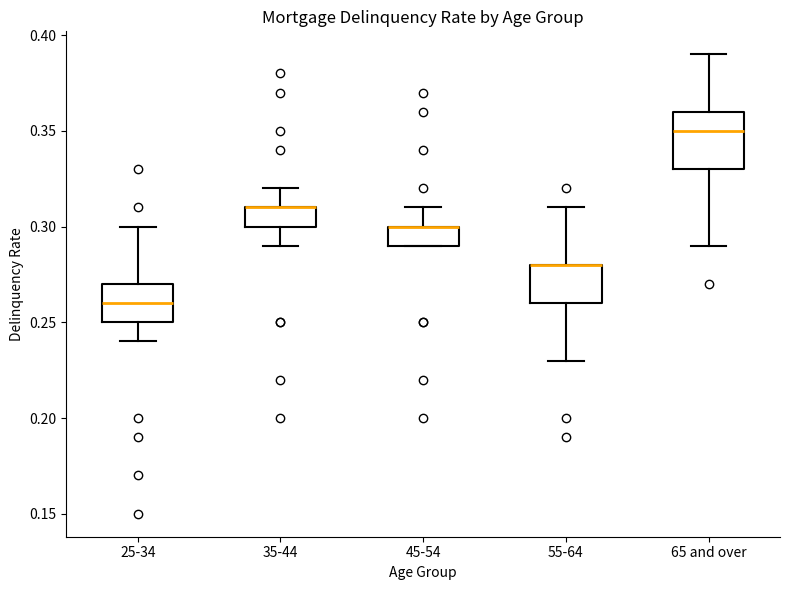

Reading left to right, transcribe this box plot: for each box, give where its median line is, the range the box spans, and where its two whiskers end, as read against the y-axis. The values are not printed on the chart, so give them approximately, as read against the axis.

25-34: median 0.26, box 0.25 to 0.27, whiskers 0.24 to 0.30
35-44: median 0.31 (drawn on the box's upper edge), box 0.30 to 0.31, whiskers 0.29 to 0.32
45-54: median 0.30 (drawn on the box's upper edge), box 0.29 to 0.30, whiskers 0.29 to 0.31
55-64: median 0.28 (drawn on the box's upper edge), box 0.26 to 0.28, whiskers 0.23 to 0.31
65 and over: median 0.35, box 0.33 to 0.36, whiskers 0.29 to 0.39